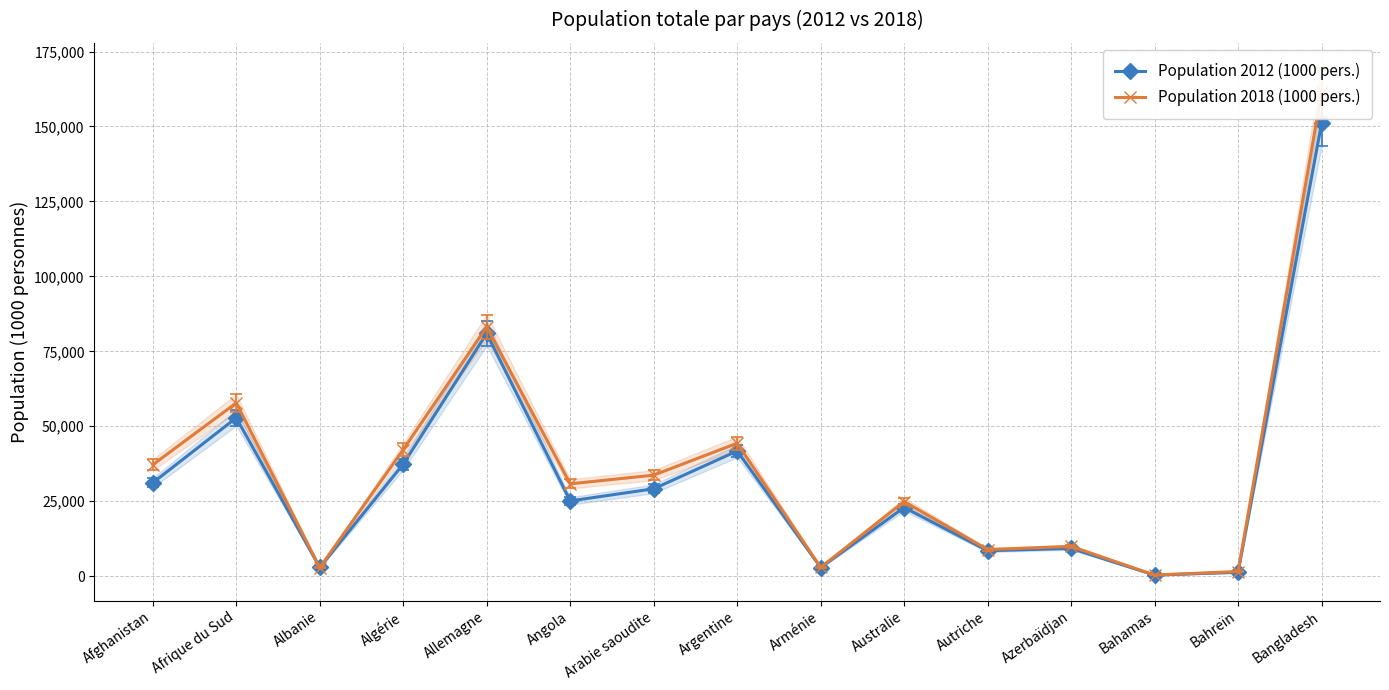

At Arménie, list the series in order from largest to smallest.

Population 2018 (1000 pers.), Population 2012 (1000 pers.)